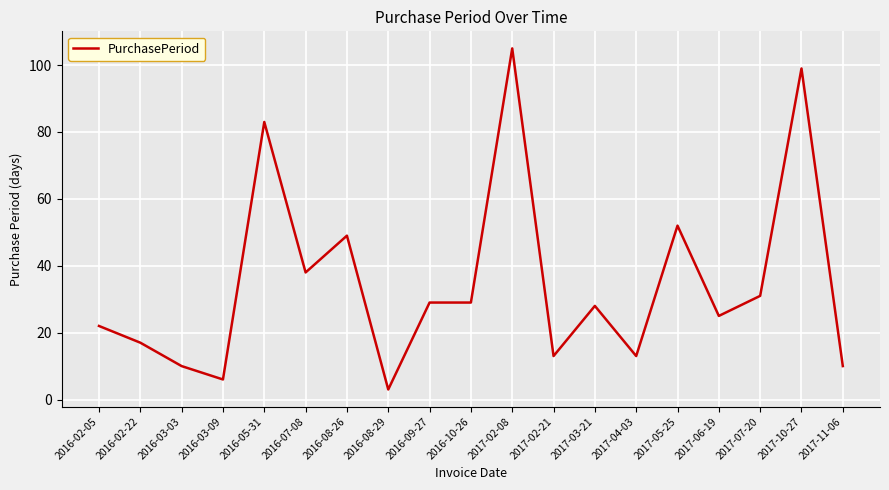

What position from the right is 2017-02-21?

8